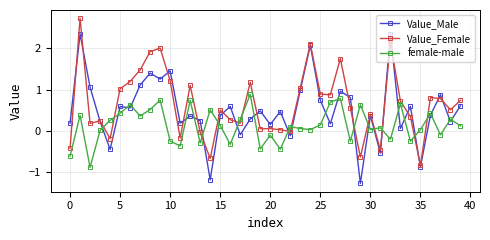

Does the chart have visible grid lines?

Yes